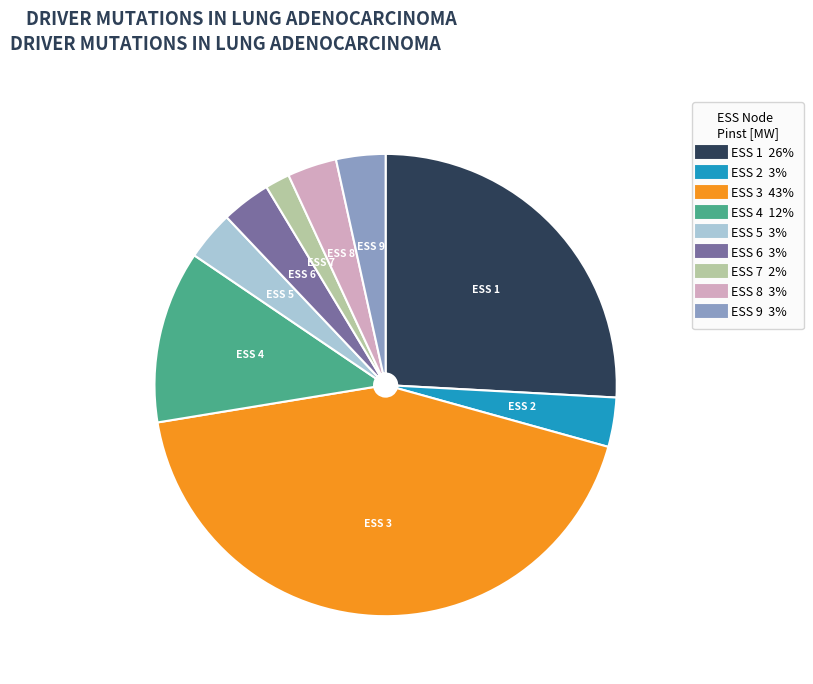

Between ESS 7 and ESS 2, which is larger?

ESS 2